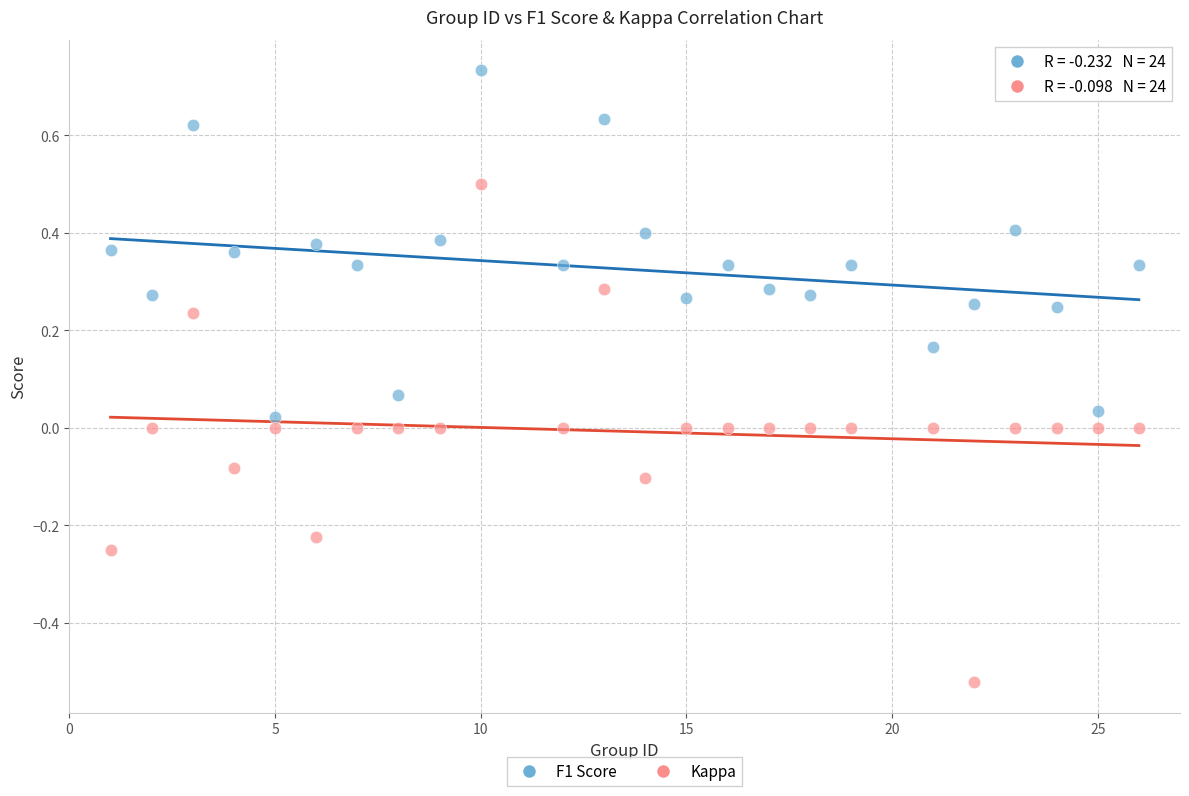

Which series has the largest Y range (max minus min)?

Kappa